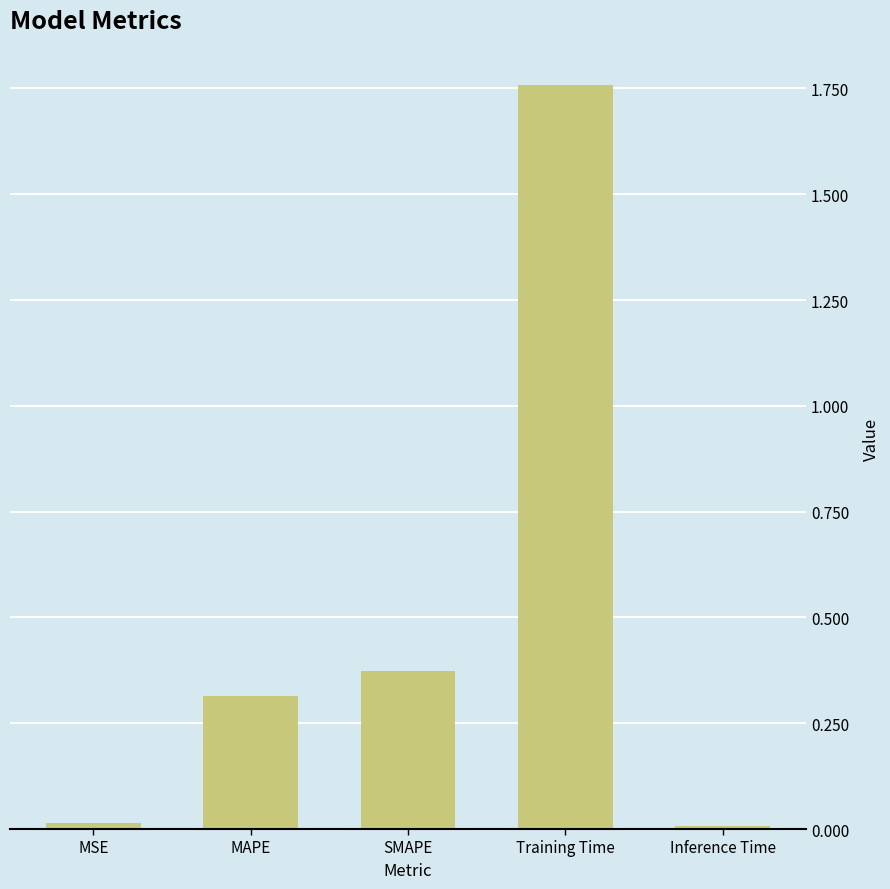

What position from the right is SMAPE?

3